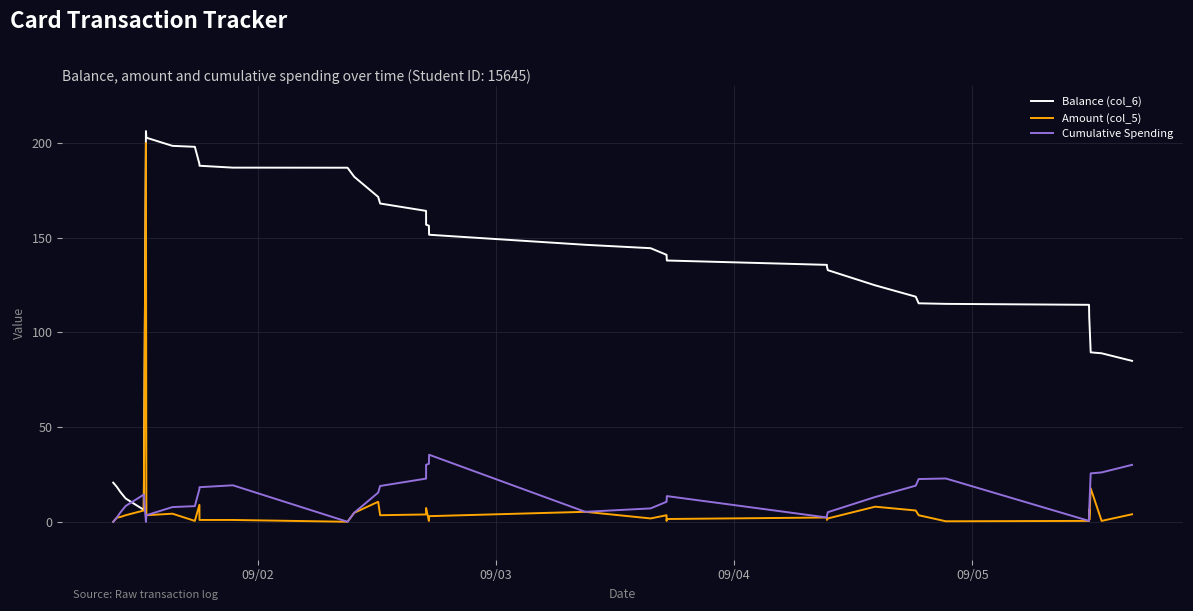

Is this an area chart (filled region under the line)?

No